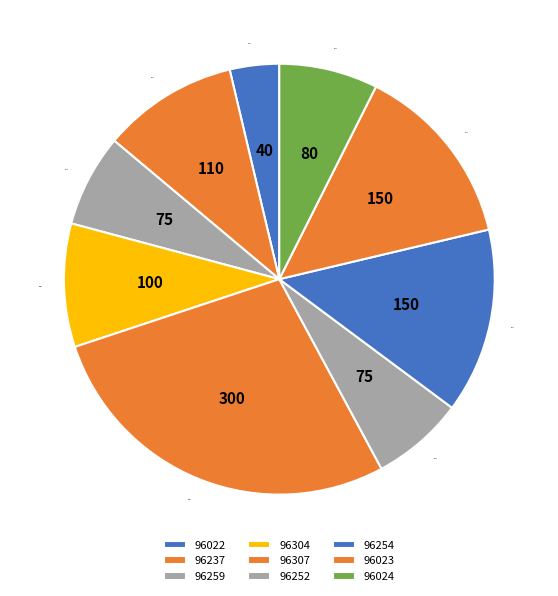

Is it true that 96252 is 19% of the pie?

False